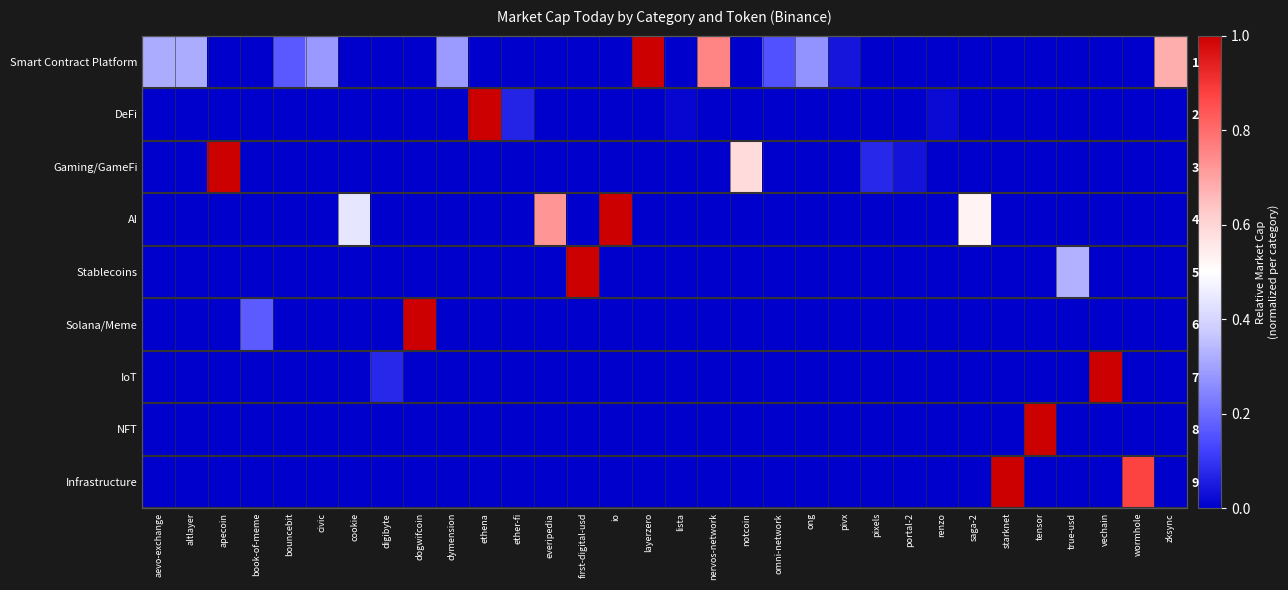

What is the total value across all series at wormhole?

0.9